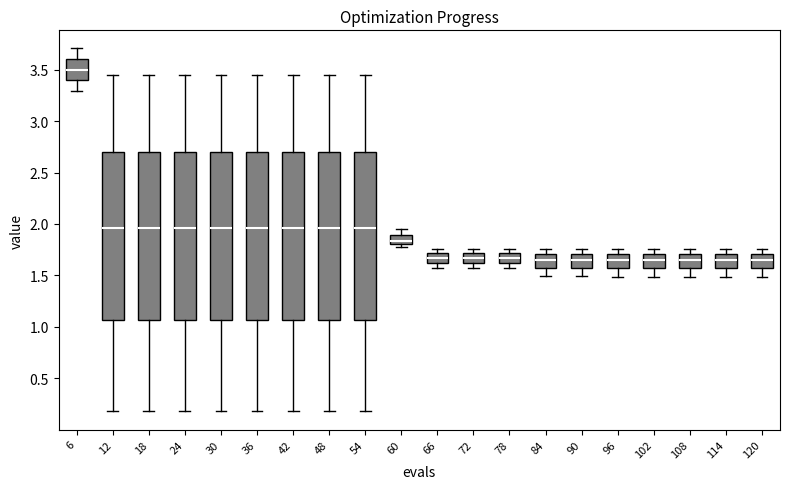

Reading left to right, transcribe this box plot: for each box, give where its median line is, the range the box spans, and where its two whiskers end, as read against the y-axis. The values are not printed on the chart, so give them approximately, as read against the axis.

6: median 3.50, box 3.40 to 3.60, whiskers 3.30 to 3.70
12: median 1.95, box 1.05 to 2.70, whiskers 0.20 to 3.45
18: median 1.95, box 1.05 to 2.70, whiskers 0.20 to 3.45
24: median 1.95, box 1.05 to 2.70, whiskers 0.20 to 3.45
30: median 1.95, box 1.05 to 2.70, whiskers 0.20 to 3.45
36: median 1.95, box 1.05 to 2.70, whiskers 0.20 to 3.45
42: median 1.95, box 1.05 to 2.70, whiskers 0.20 to 3.45
48: median 1.95, box 1.05 to 2.70, whiskers 0.20 to 3.45
54: median 1.95, box 1.05 to 2.70, whiskers 0.20 to 3.45
60: median 1.85, box 1.80 to 1.90, whiskers 1.75 to 1.95
66: median 1.65, box 1.60 to 1.70, whiskers 1.55 to 1.75
72: median 1.65, box 1.60 to 1.70, whiskers 1.55 to 1.75
78: median 1.65, box 1.60 to 1.70, whiskers 1.55 to 1.75
84: median 1.65, box 1.55 to 1.70, whiskers 1.50 to 1.75
90: median 1.65, box 1.55 to 1.70, whiskers 1.50 to 1.75
96: median 1.65, box 1.55 to 1.70, whiskers 1.50 to 1.75
102: median 1.65, box 1.55 to 1.70, whiskers 1.50 to 1.75
108: median 1.65, box 1.55 to 1.70, whiskers 1.50 to 1.75
114: median 1.65, box 1.55 to 1.70, whiskers 1.50 to 1.75
120: median 1.65, box 1.55 to 1.70, whiskers 1.50 to 1.75